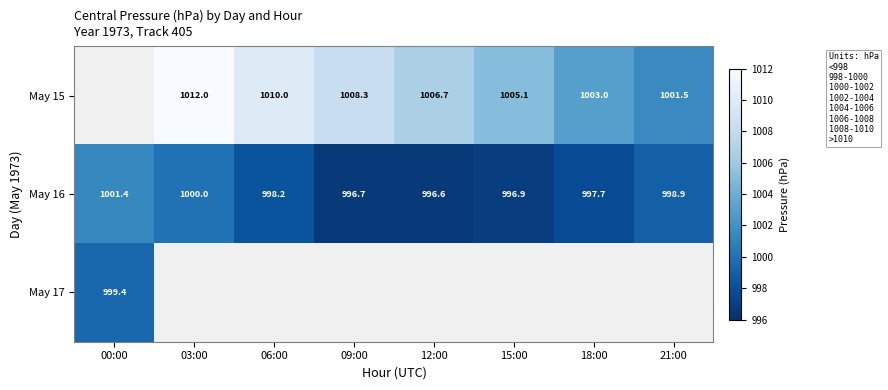

What is the minimum value shown in the chart?

996.6